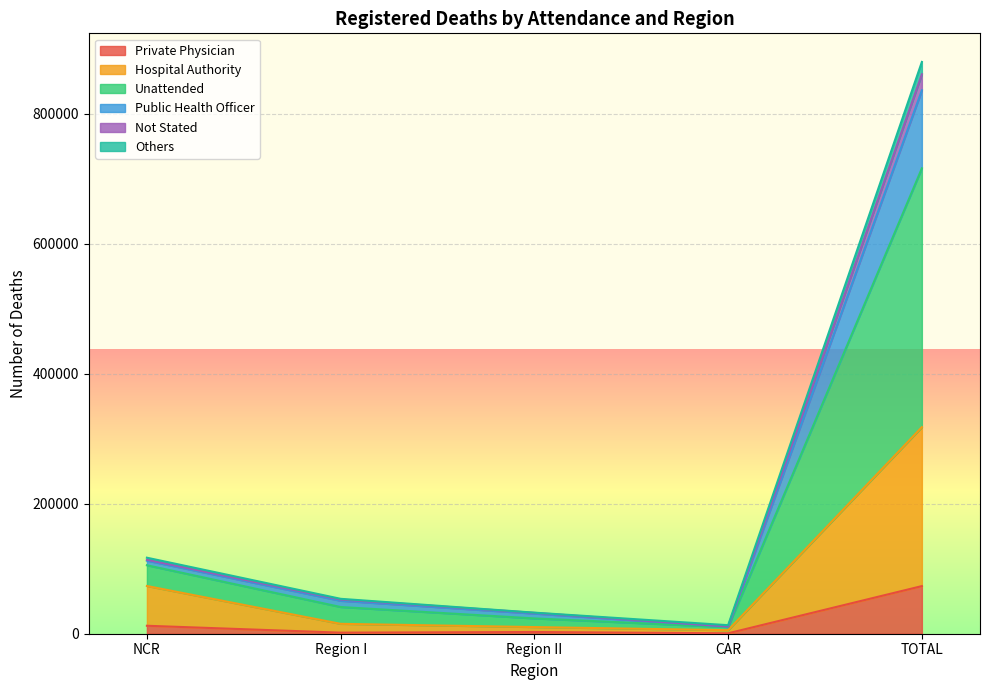

At which category is the sum across all series the highest?

TOTAL